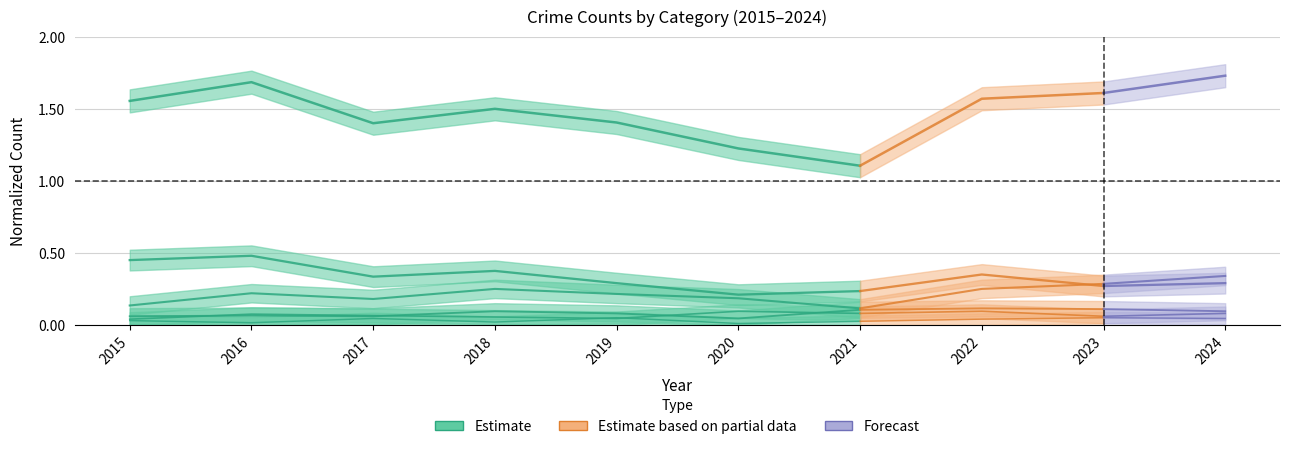

The value of Theft at 2015 is 1.6. True or false?

True